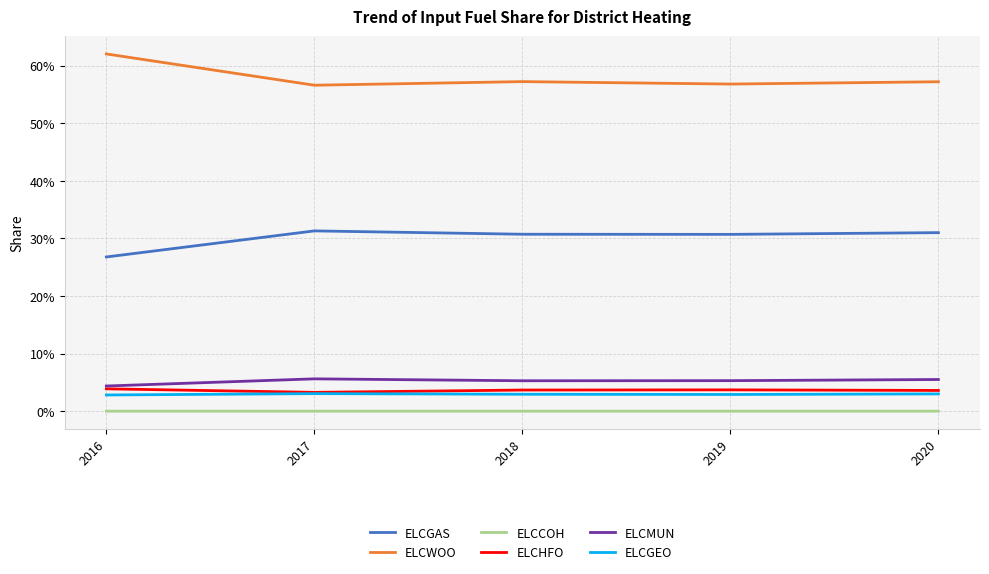

True or false: ELCHFO and ELCGEO intersect in this chart.

False